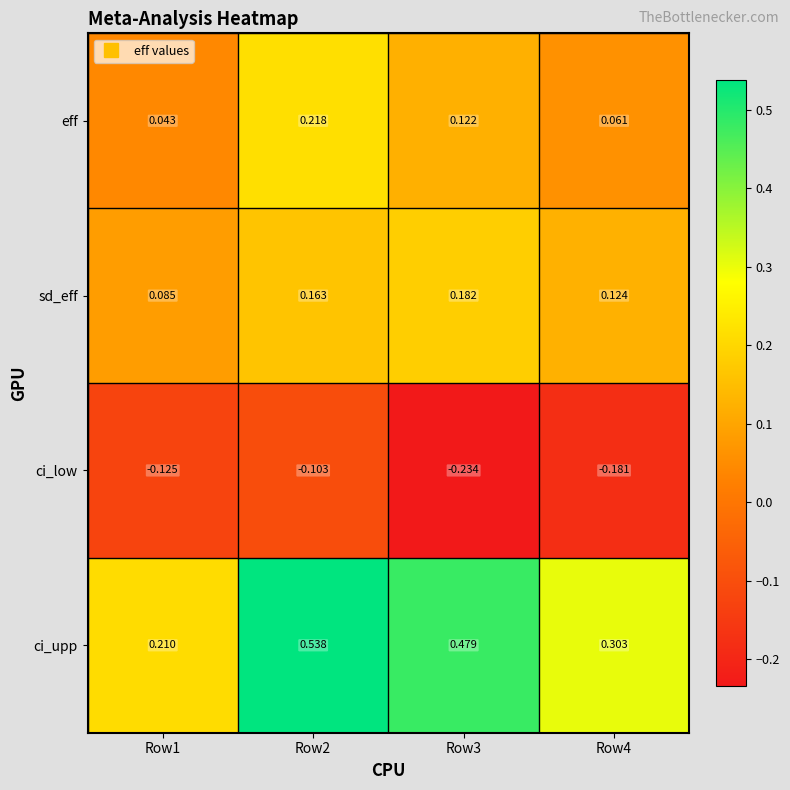

List the series in order of their peak value, lowest first.

ci_low, sd_eff, eff, ci_upp